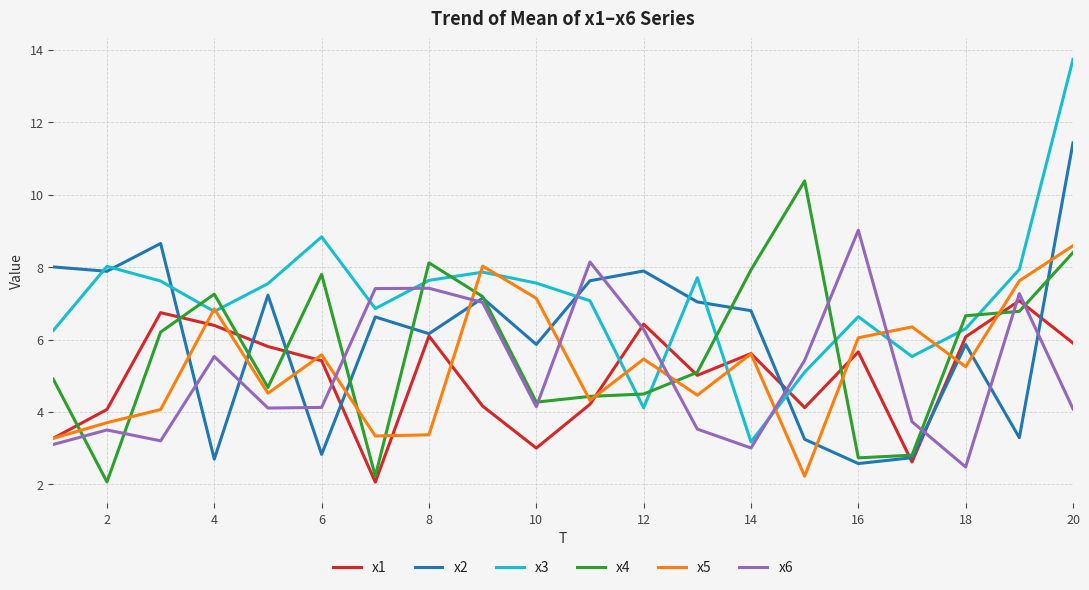

How many lines are shown in the chart?

6